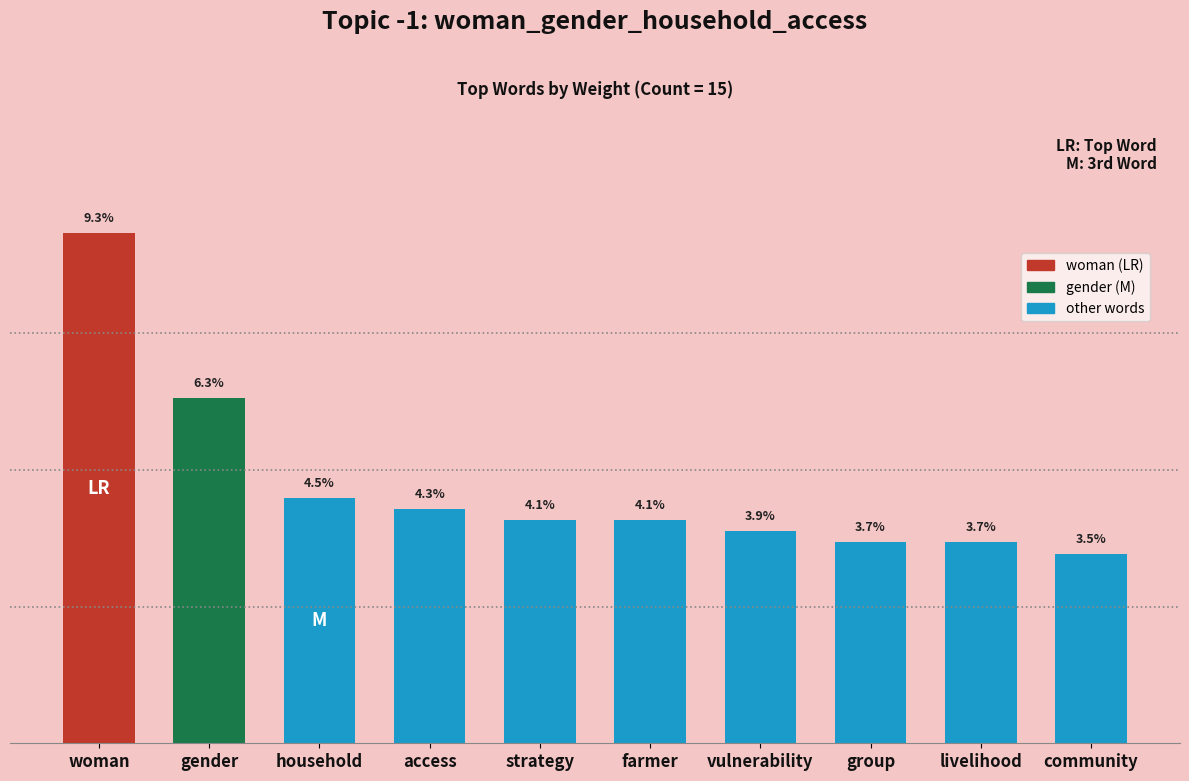

What is the greatest value displayed?

0.1